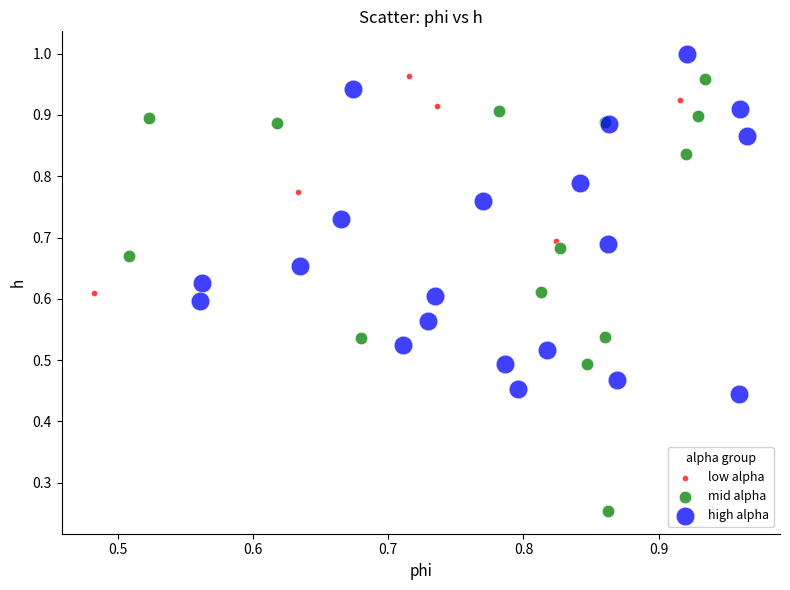

Which series has the largest Y range (max minus min)?

mid alpha